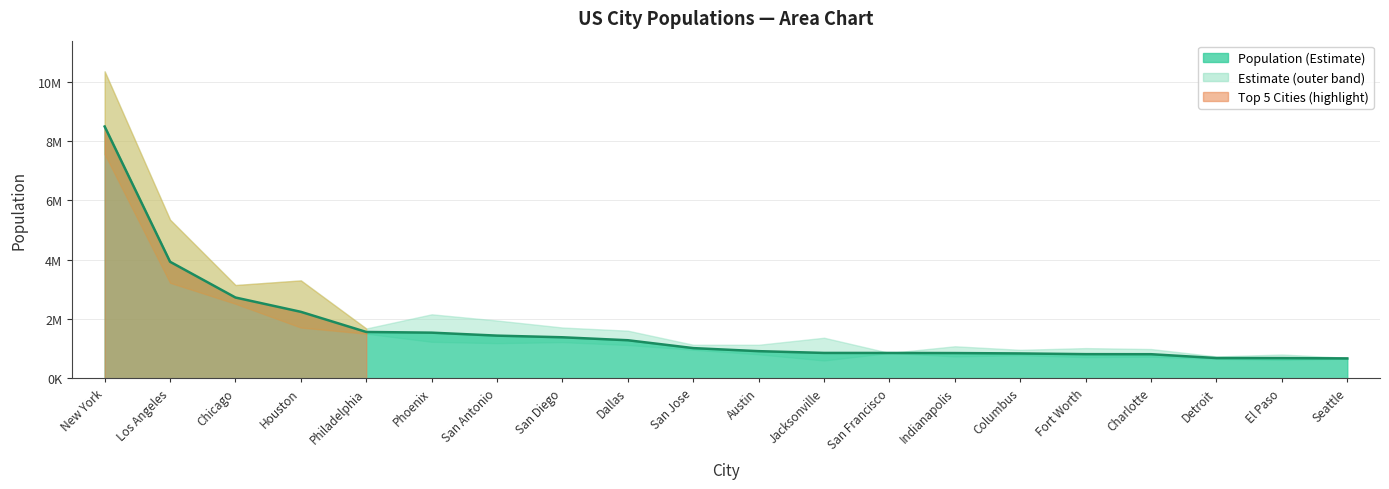

What is the change in value from San Francisco to Fort Worth?

-40231